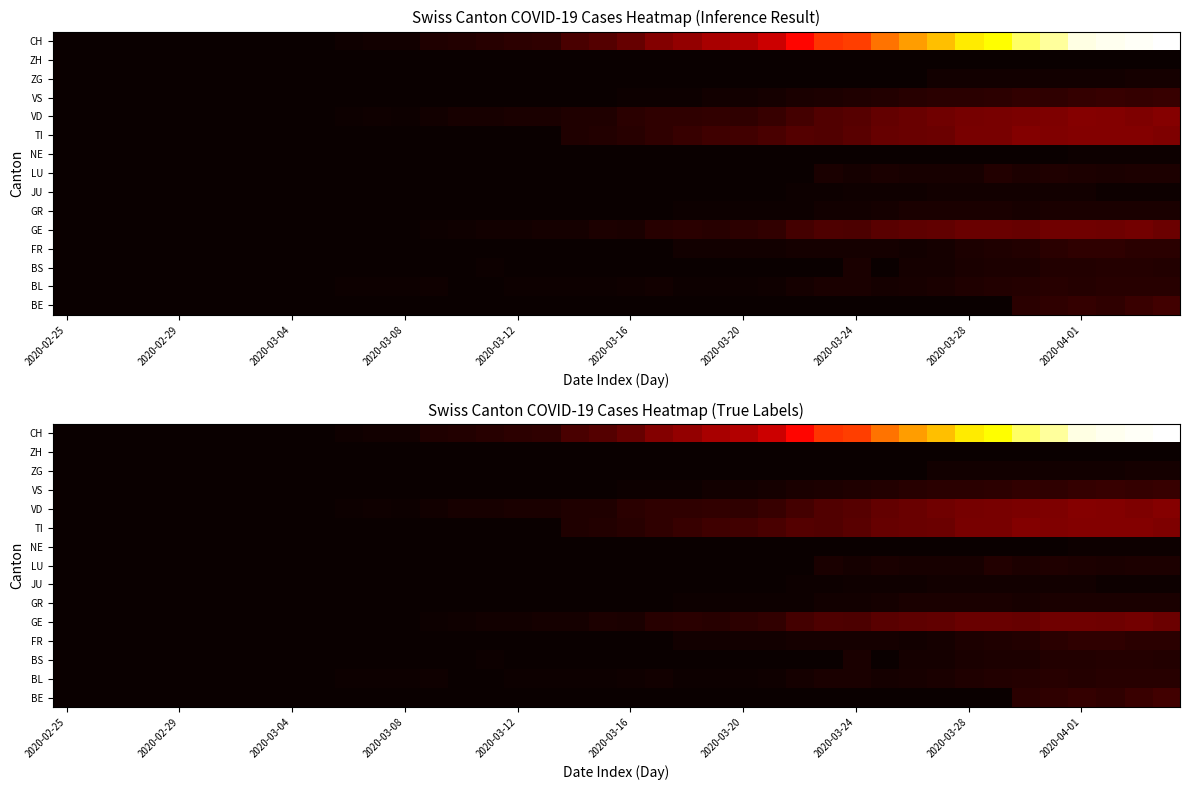

Which category has the lowest value in the LU series?

2020-02-25